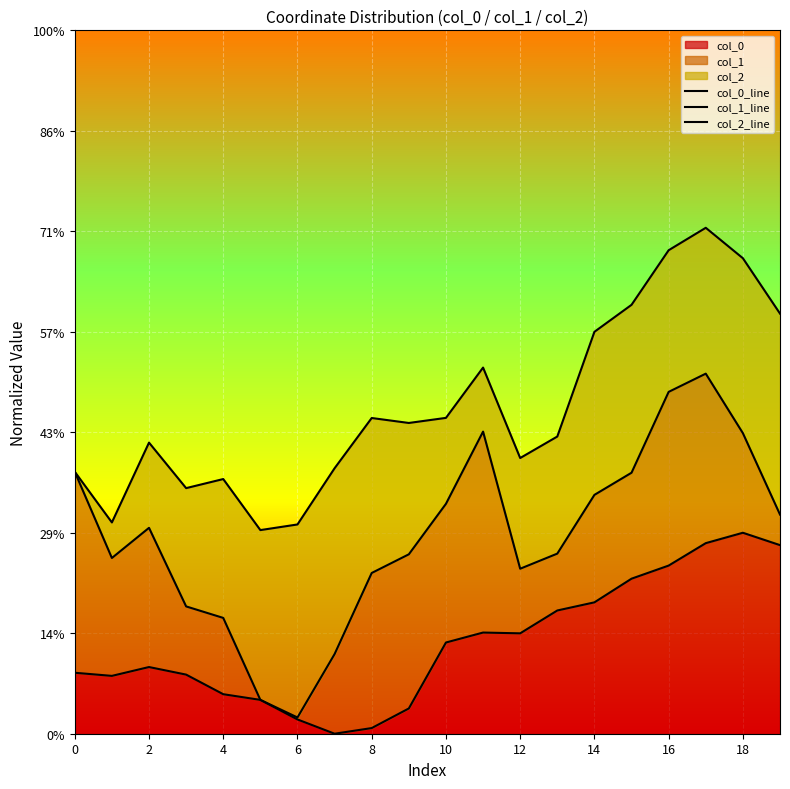

The value of col_2_line at 12 is 1.4. True or false?

True